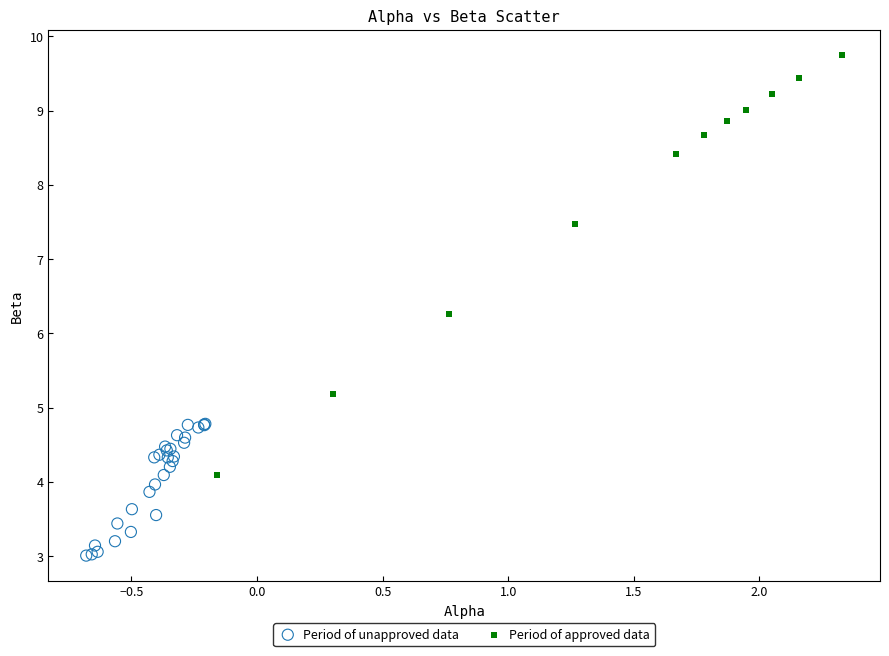

Which series contains the lowest Y value?

Period of unapproved data